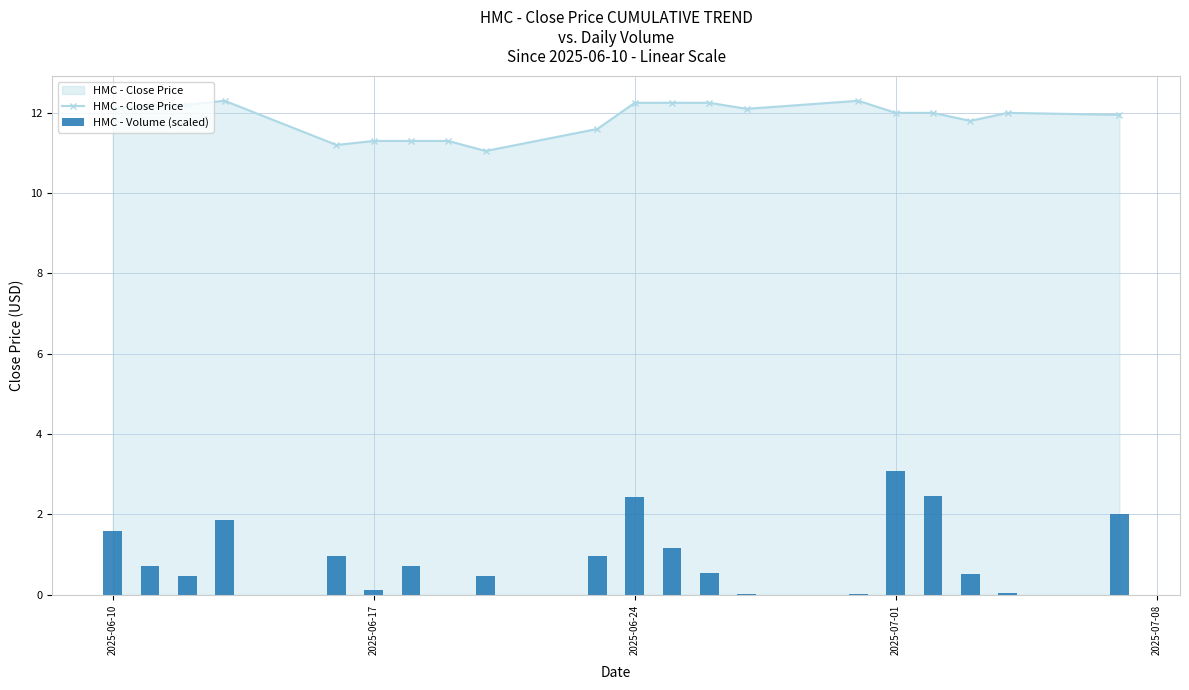

True or false: HMC - Close Price has more than 1 interior local peaks.

True